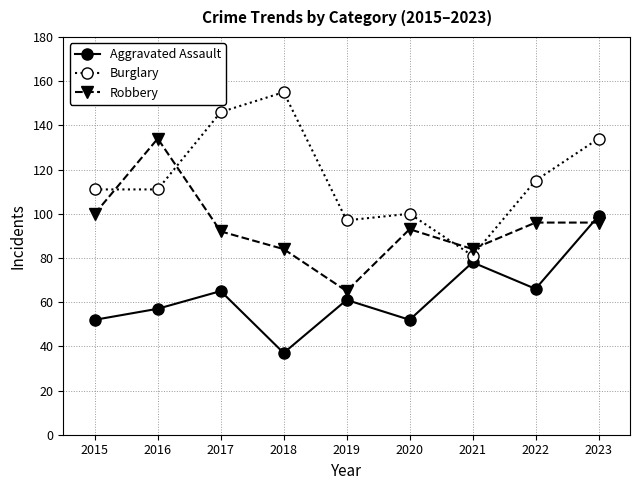

What value does the Robbery series have at 2020, to the nearest 10?

90